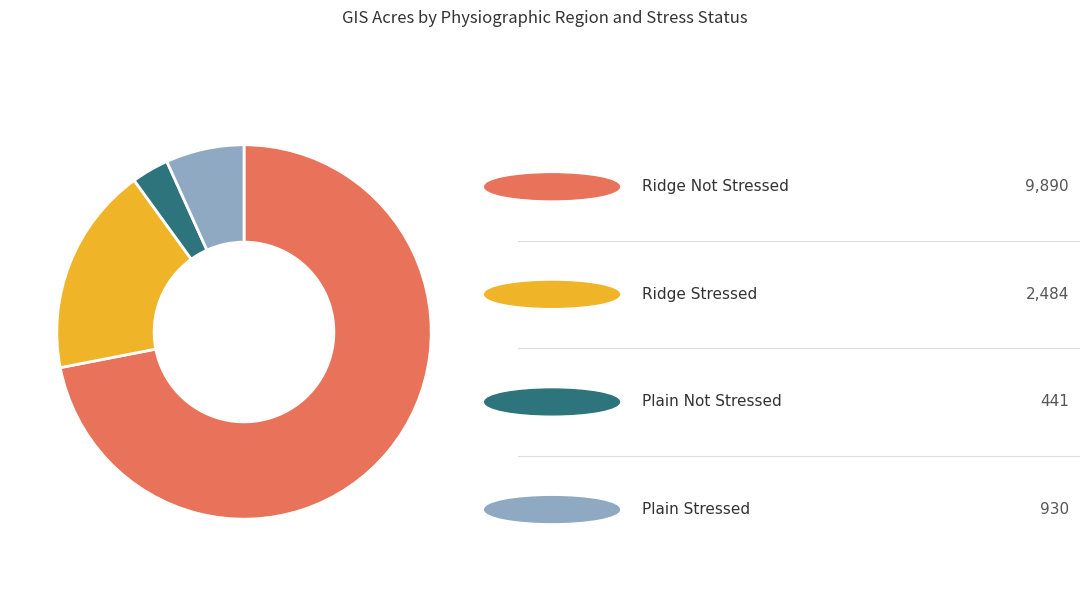

Is there any slice that represents more than half of the pie?

Yes